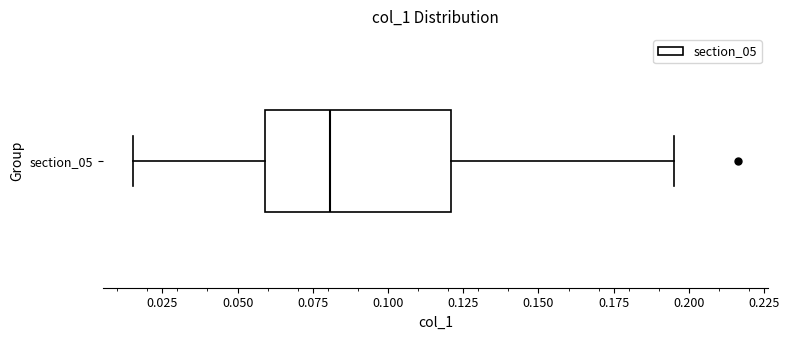

Read this box plot against the x-axis: the position of the median line, the range covered by the box, and the ends of both whiskers. The values are not printed on the chart, so give them approximately, as read against the axis.

median 0.080, box 0.060 to 0.120, whiskers 0.015 to 0.195